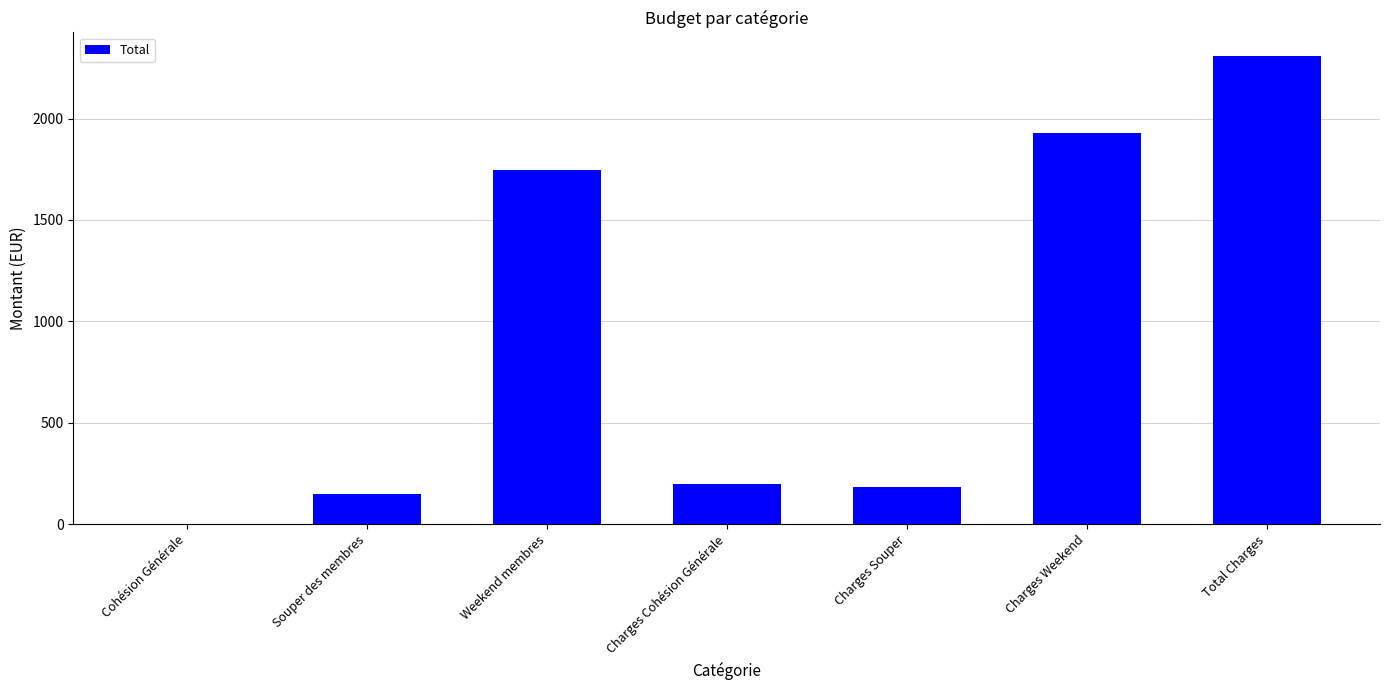

What is the sum of the values at Total Charges and Souper des membres?

2457.8